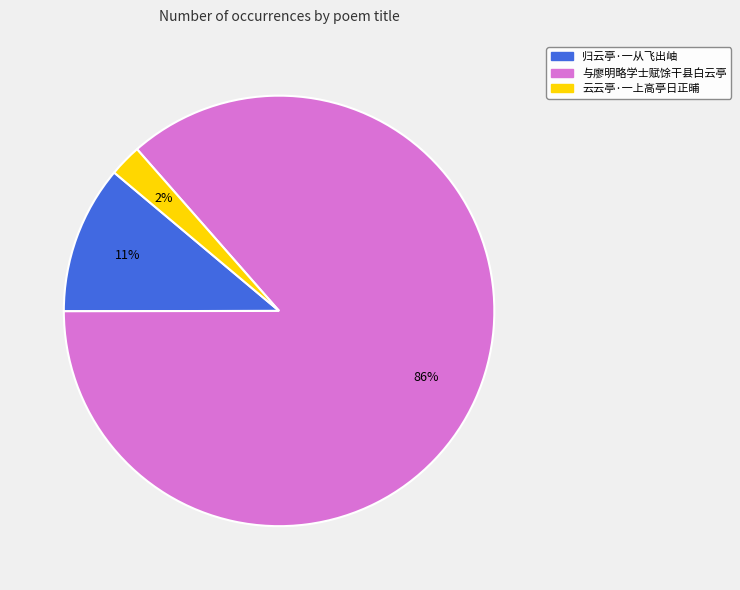

Is there a majority slice in this chart?

Yes